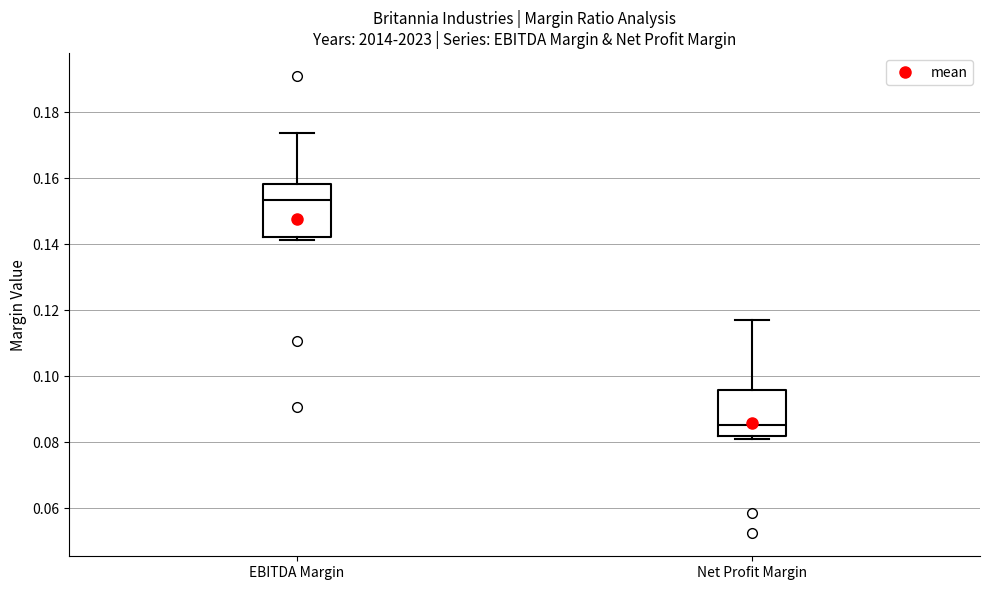

Reading left to right, transcribe this box plot: for each box, give where its median line is, the range the box spans, and where its two whiskers end, as read against the y-axis. The values are not printed on the chart, so give them approximately, as read against the axis.

EBITDA Margin: median 0.154, box 0.142 to 0.158, whiskers 0.142 (just below the box's lower edge) to 0.174
Net Profit Margin: median 0.086, box 0.082 to 0.096, whiskers 0.082 (just below the box's lower edge) to 0.118